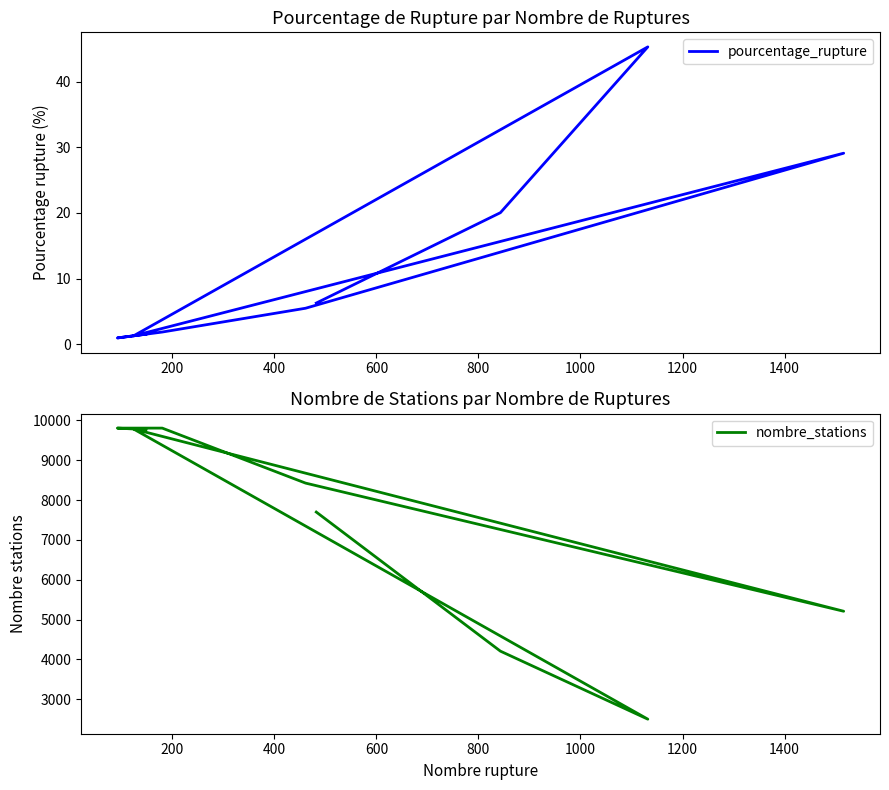

True or false: pourcentage_rupture and nombre_stations cross at least once.

False